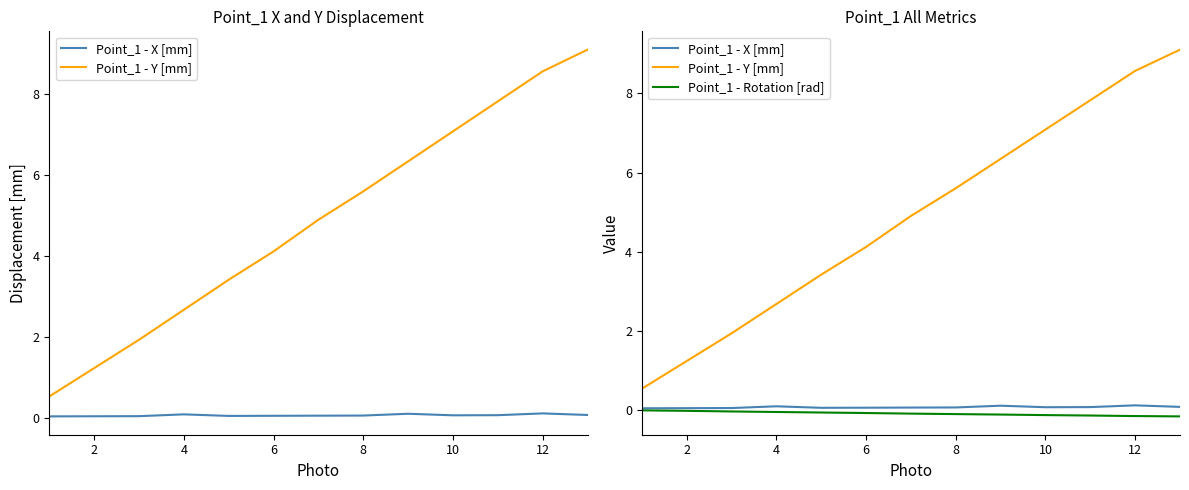

Is it true that Point_1 - Y [mm] equals 4.3 at 10?

False